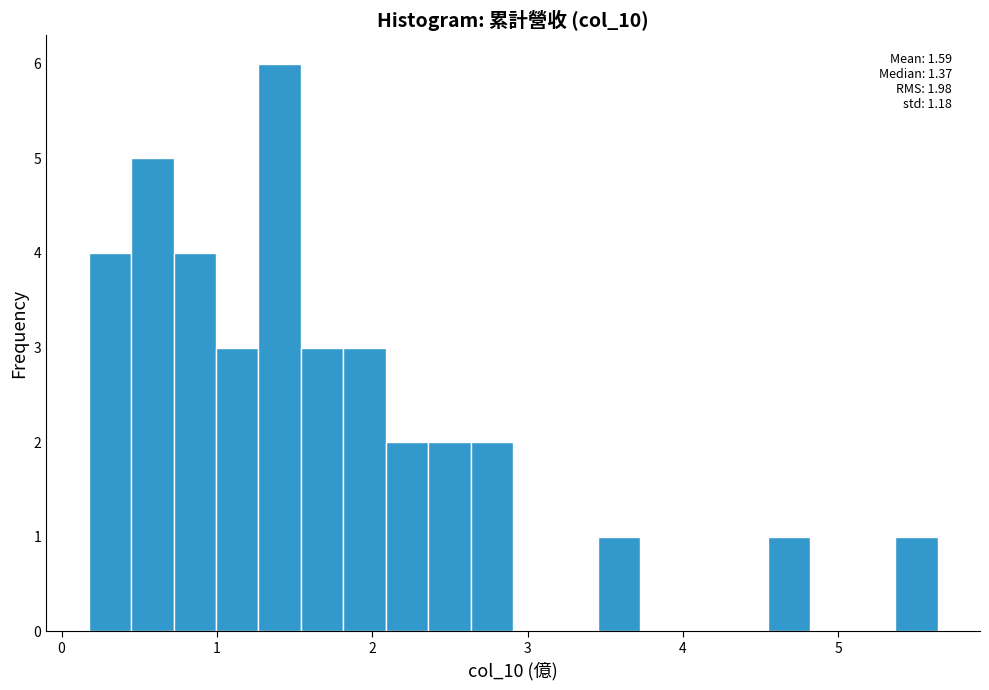

Read against the x-axis, roughly where is the centre of the tallest bar?

1.4